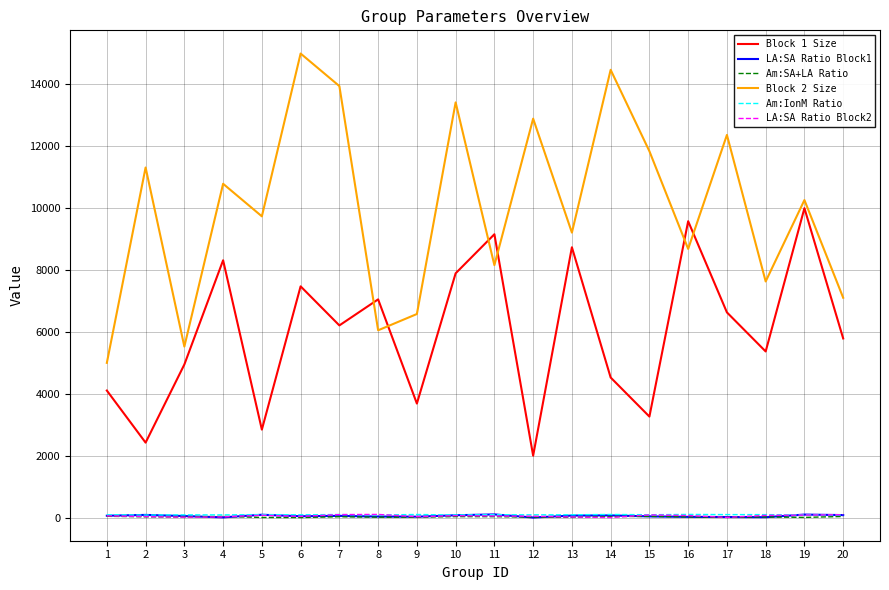

The value of Am:IonM Ratio at 7 is 96.8. True or false?

True